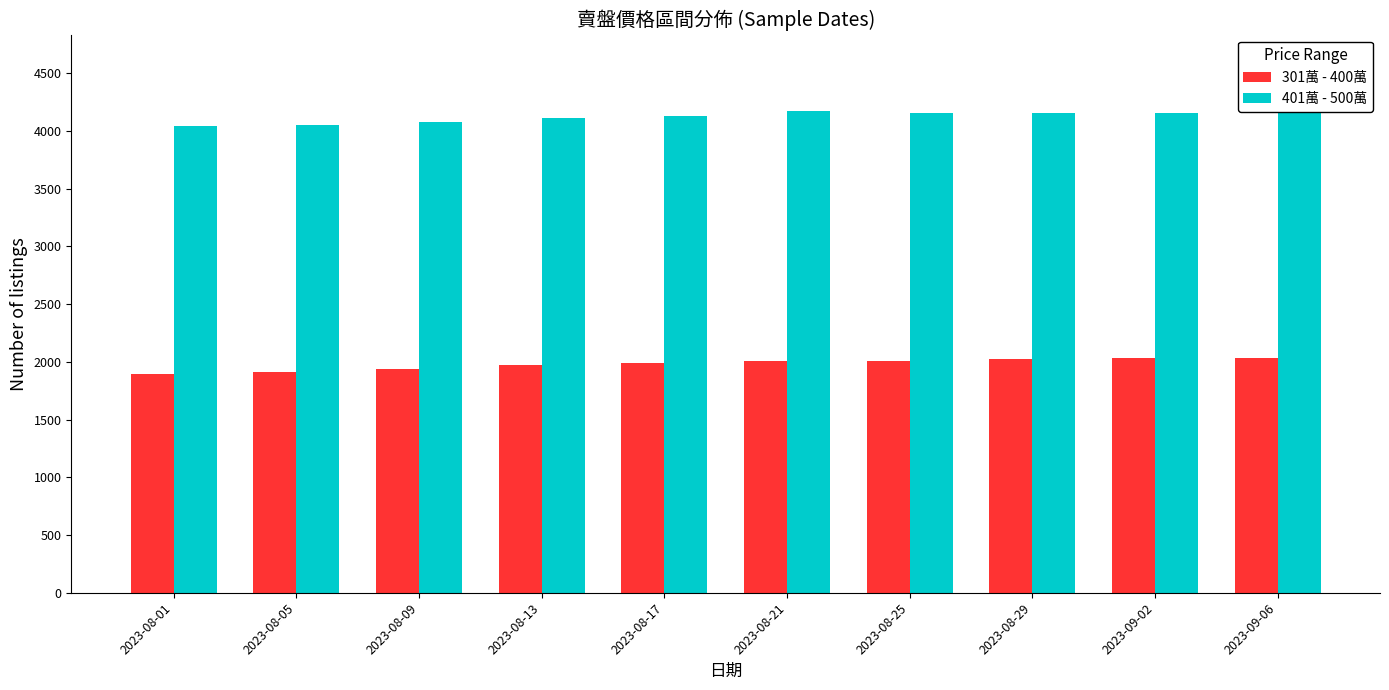

Reading right to left, transcribe all the data shown in this chart.

301萬 - 400萬: 2032	2035	2028	2009	2005	1985	1970	1939	1907	1896
401萬 - 500萬: 4201	4158	4156	4158	4168	4124	4108	4079	4049	4045